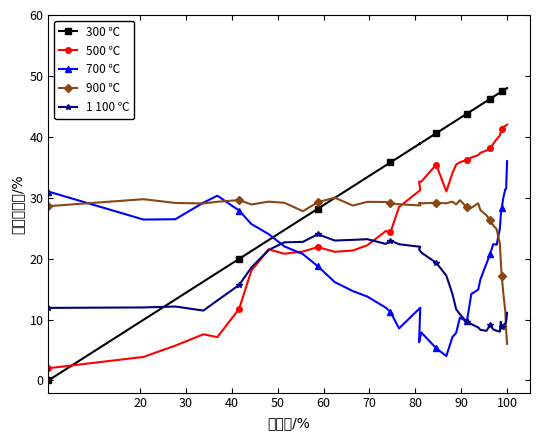

In 900 ℃, how many points are higher than both neighbors (excluding endpoints)?

10